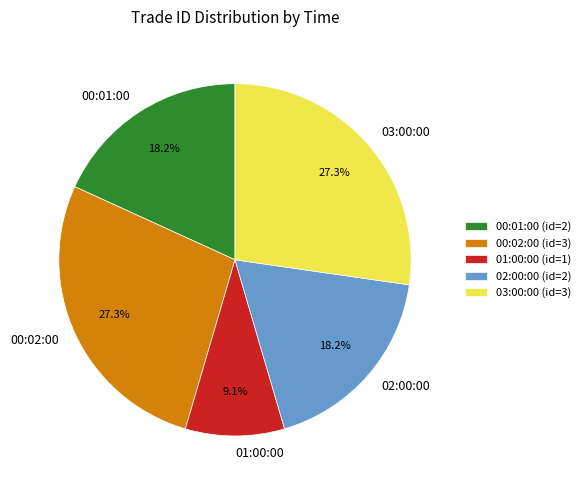

Is the sum of 01:00:00 and 00:02:00 greater than half?

No